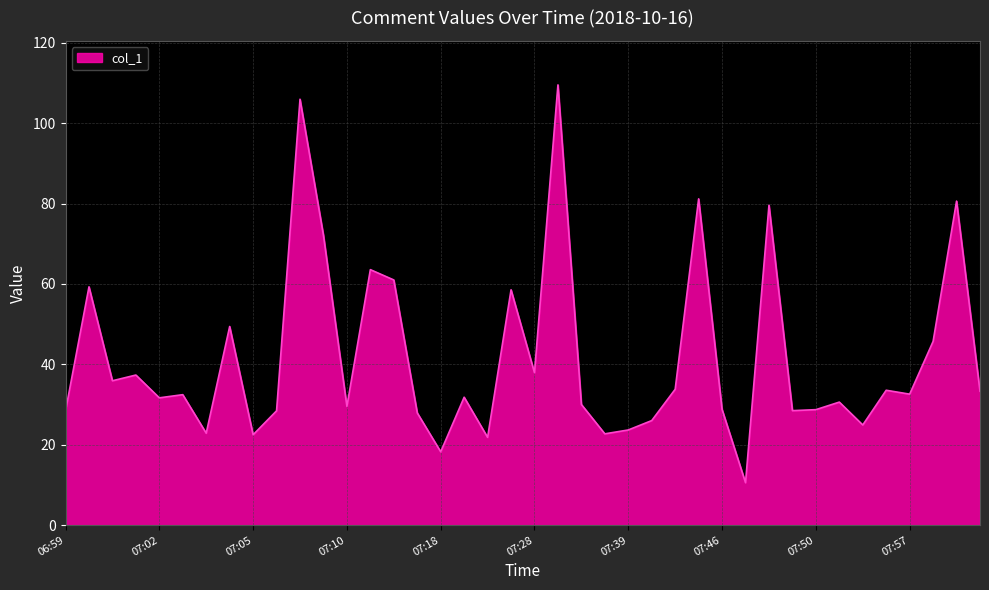

What is the greatest value displayed?

109.5